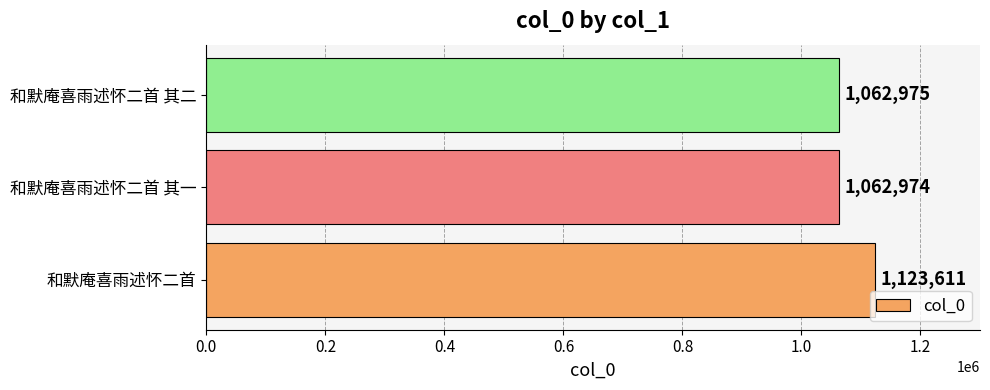

Reading bottom to top, list all the values displayed in this chart.

和默庵喜雨述怀二首=1123611	和默庵喜雨述怀二首 其一=1062974	和默庵喜雨述怀二首 其二=1062975